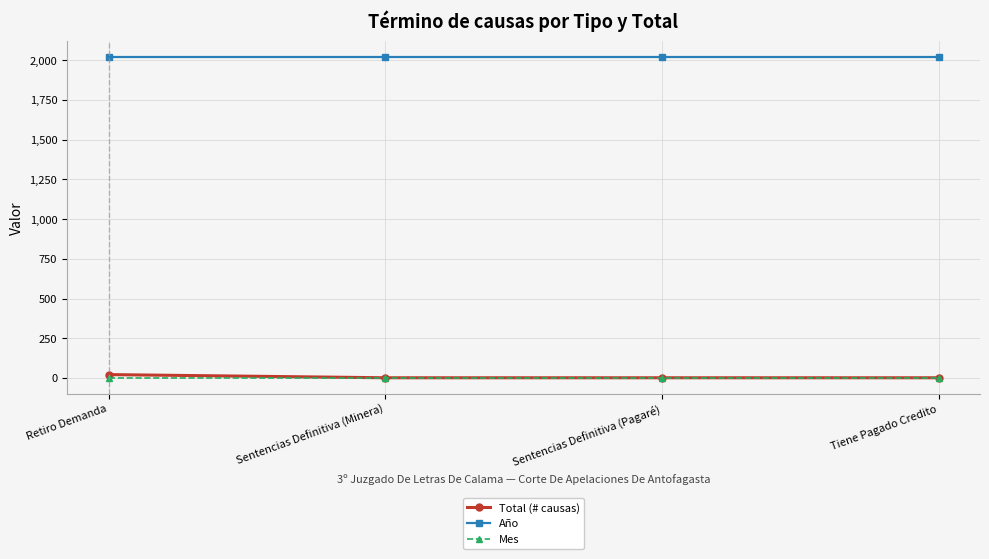

What is the approximate value of Mes at Sentencias Definitiva (Pagaré)?

2